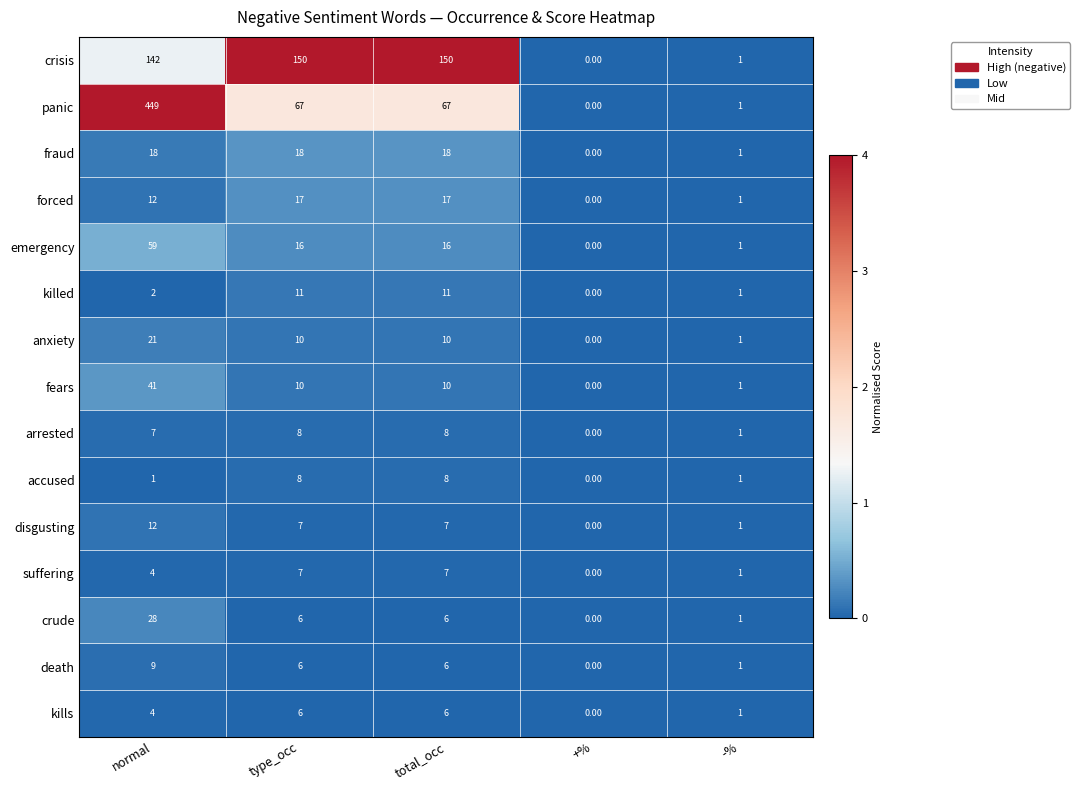

What is the difference between the fears values at -% and normal?

40